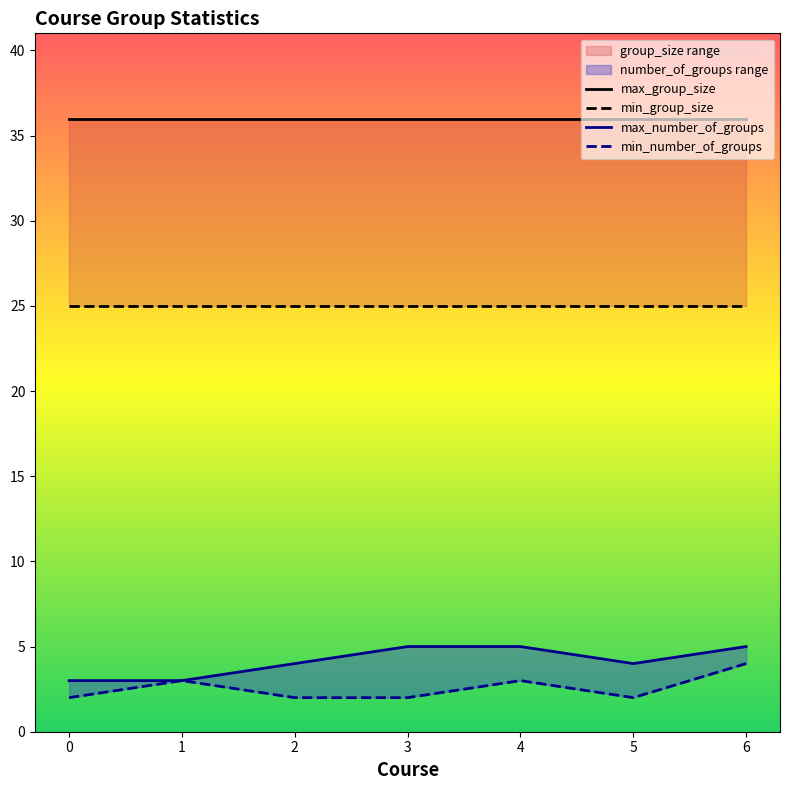

How many values in the max_number_of_groups series exceed 4?

3